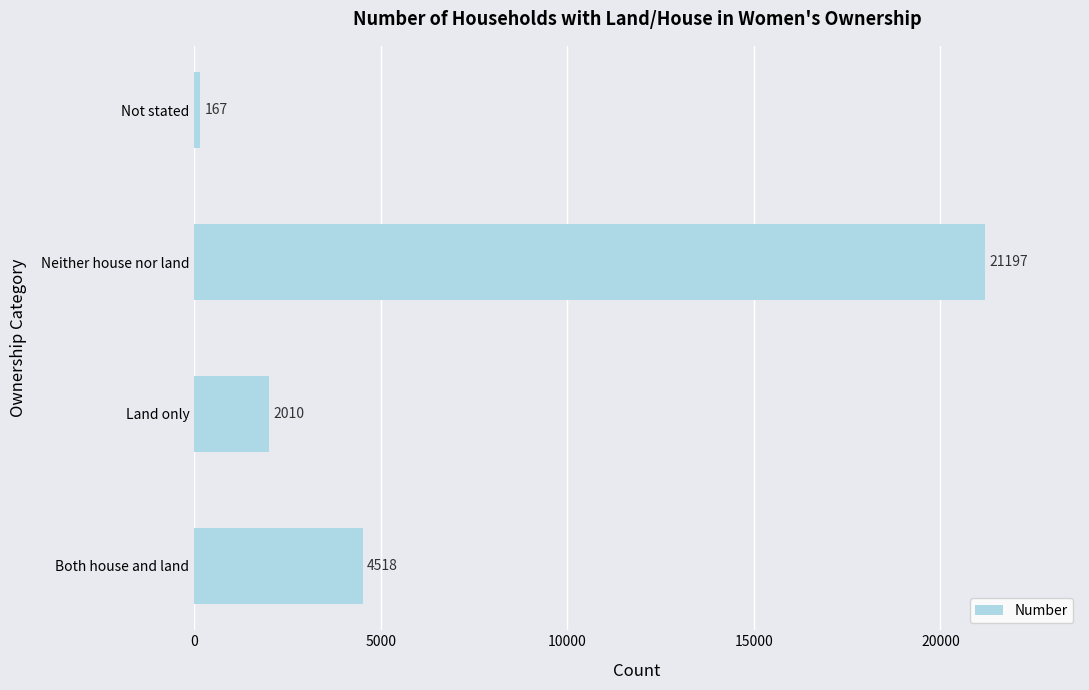

Rank the categories by value from lowest to highest.

Not stated, Land only, Both house and land, Neither house nor land